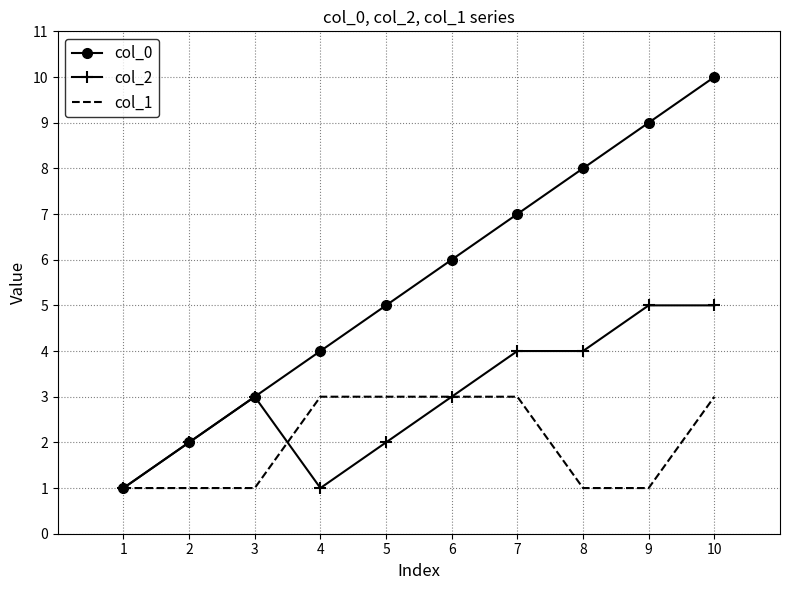

Rank the categories by col_0 value from lowest to highest.

1, 2, 3, 4, 5, 6, 7, 8, 9, 10